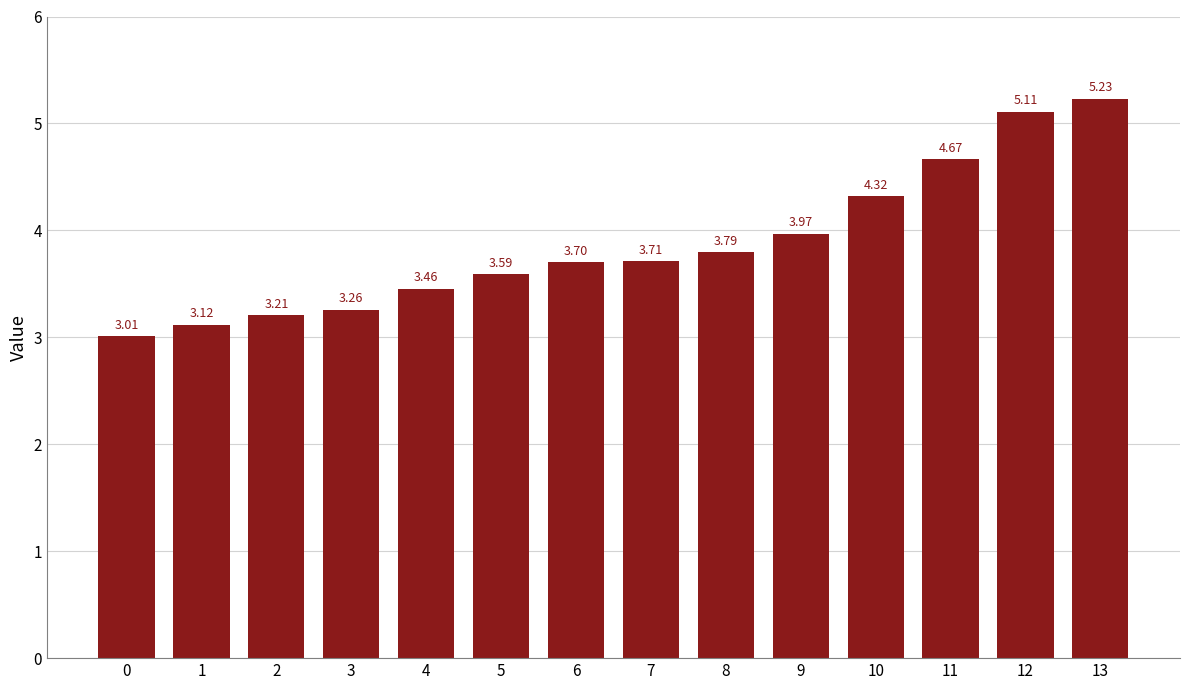

Is it true that the value at 6 is 3.7?

True